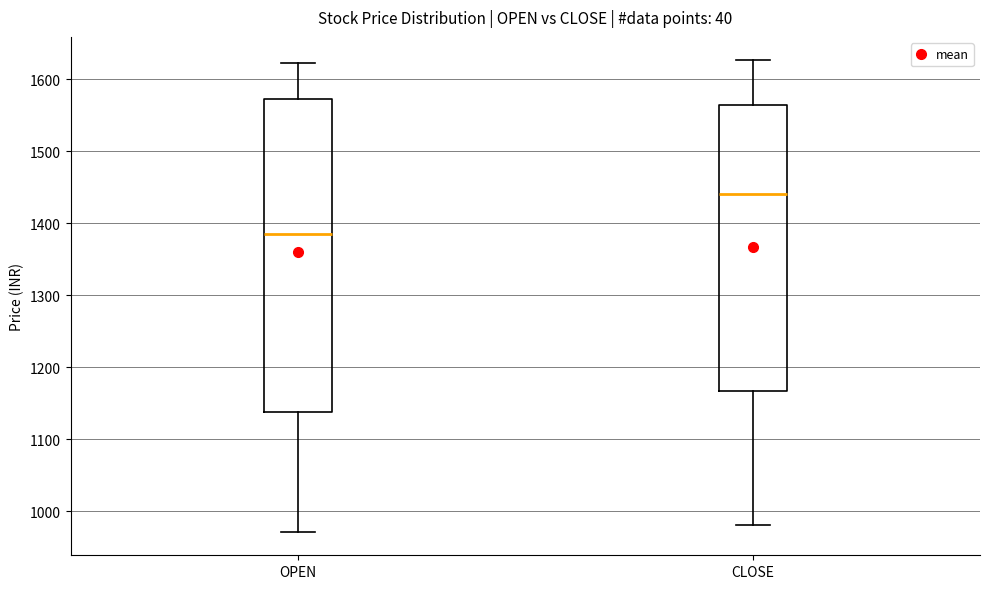

Reading left to right, transcribe this box plot: for each box, give where its median line is, the range the box spans, and where its two whiskers end, as read against the y-axis. The values are not printed on the chart, so give them approximately, as read against the axis.

OPEN: median 1390, box 1140 to 1570, whiskers 970 to 1620
CLOSE: median 1440, box 1170 to 1560, whiskers 980 to 1630